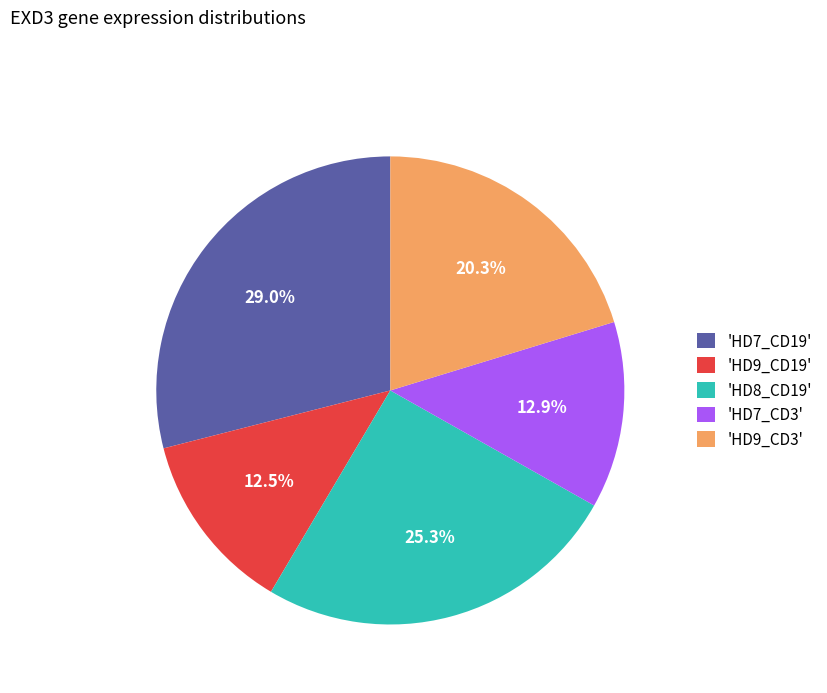

How many segments does this pie chart have?

5